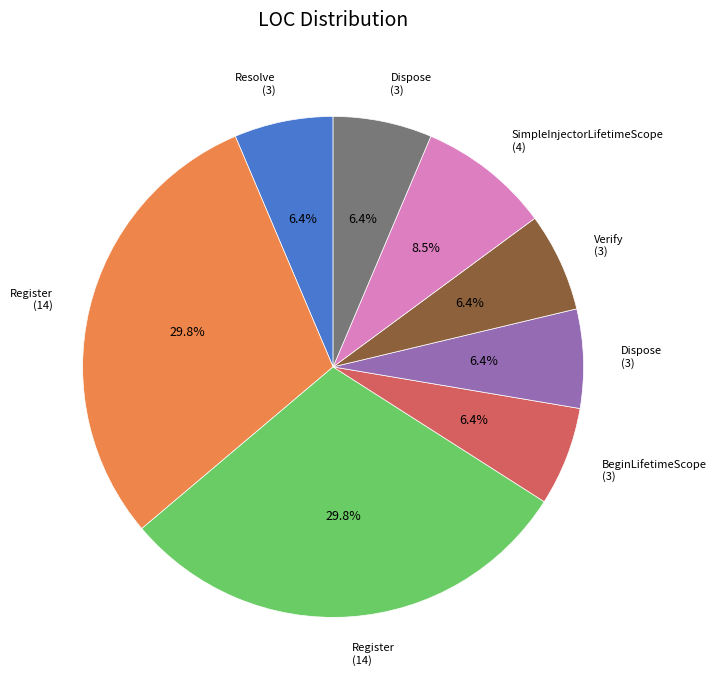

Is there any slice that represents more than half of the pie?

No